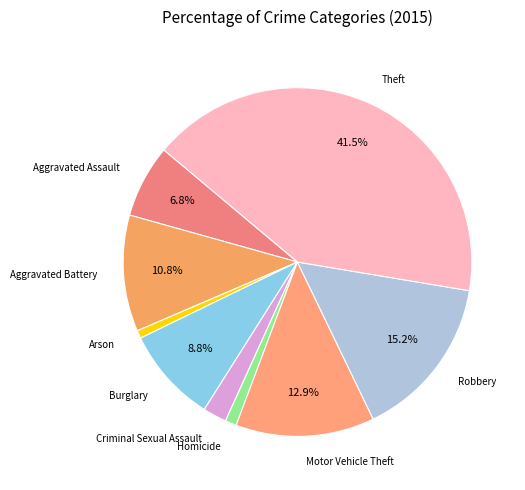

Between Aggravated Assault and Motor Vehicle Theft, which is larger?

Motor Vehicle Theft